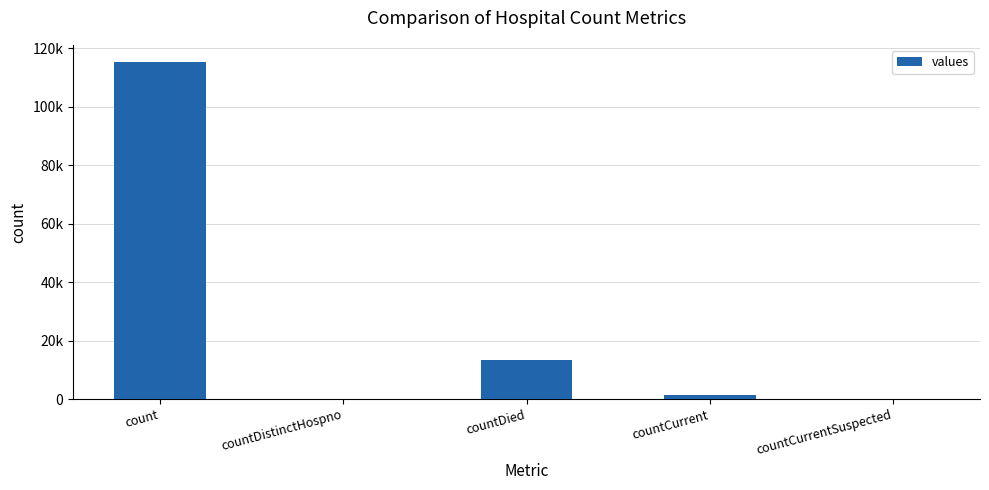

Are the bars horizontal?

No